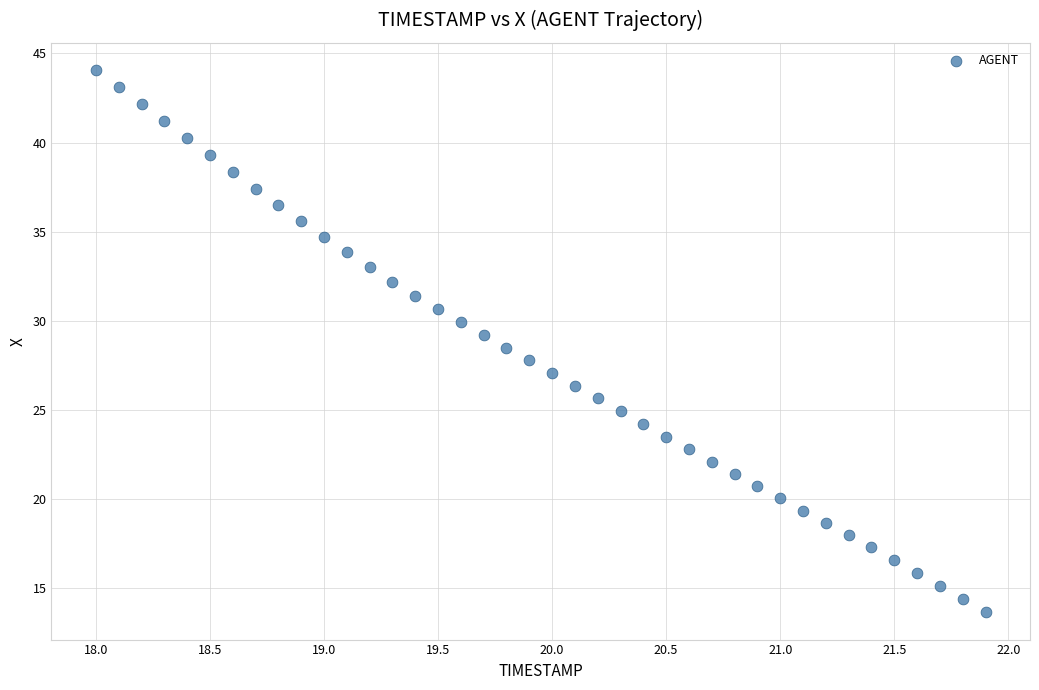

What is the range of Y values (max minus min)?

30.4